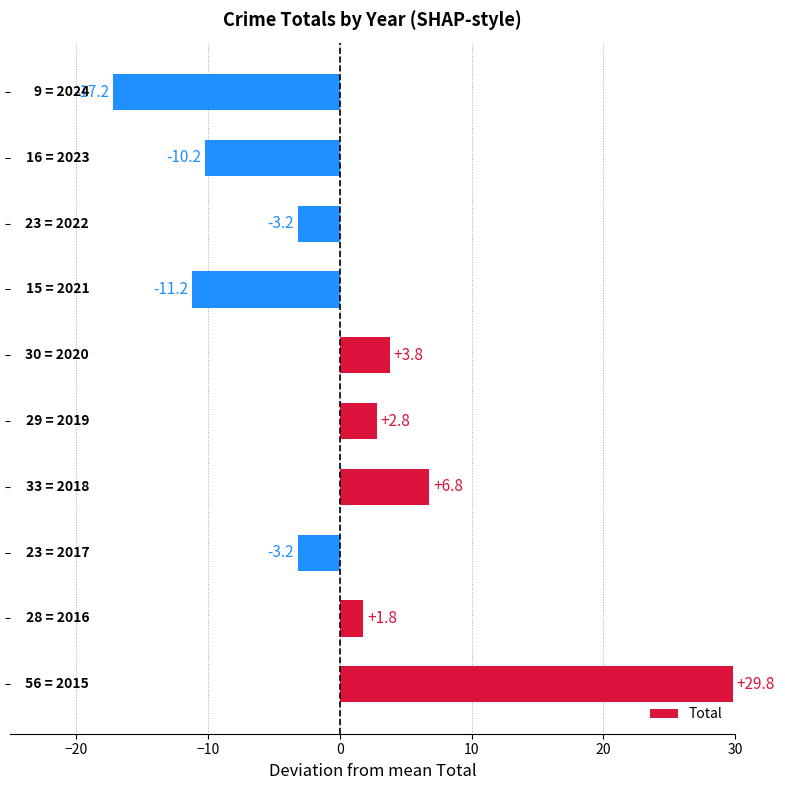

How many data points does each series have?

10